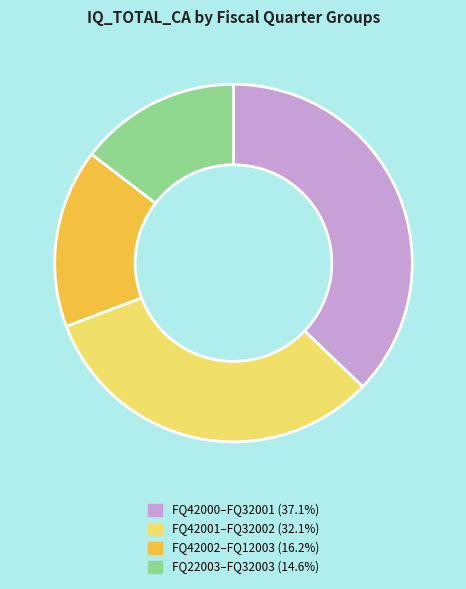

Does any single category account for the majority?

No